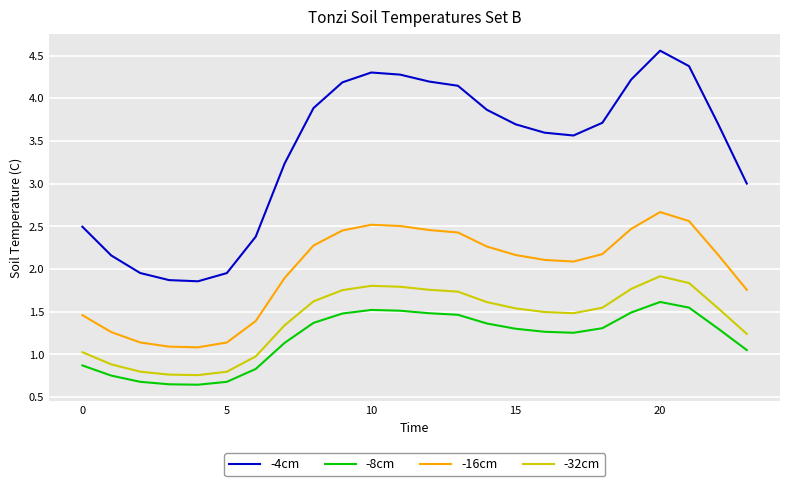

List the series in order of their peak value, lowest first.

-8cm, -32cm, -16cm, -4cm